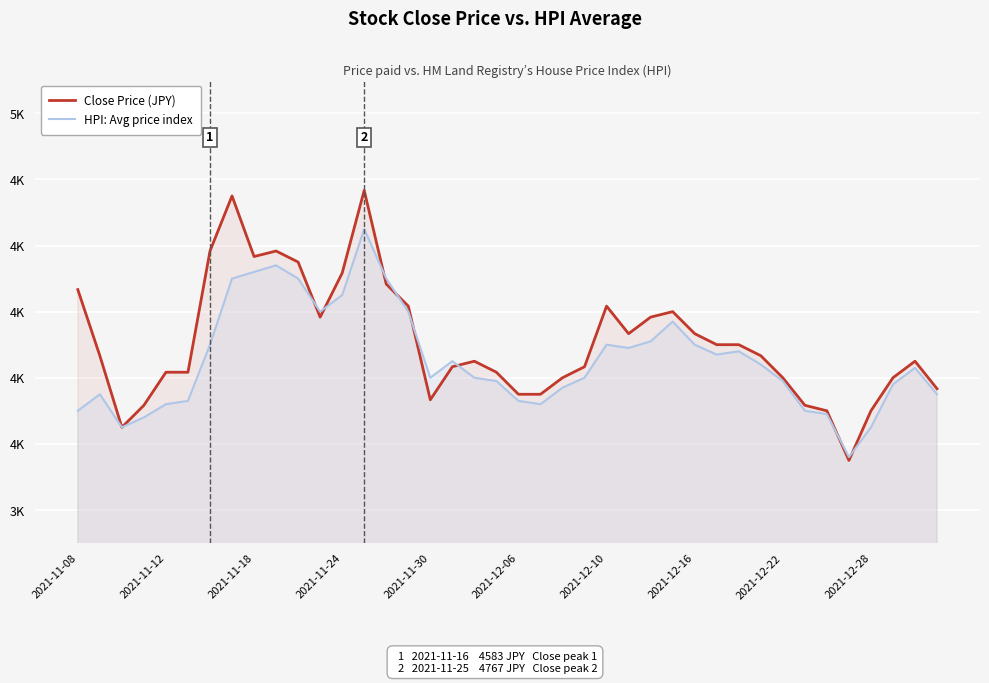

Which series has the largest total across all categories?

Close Price (JPY)